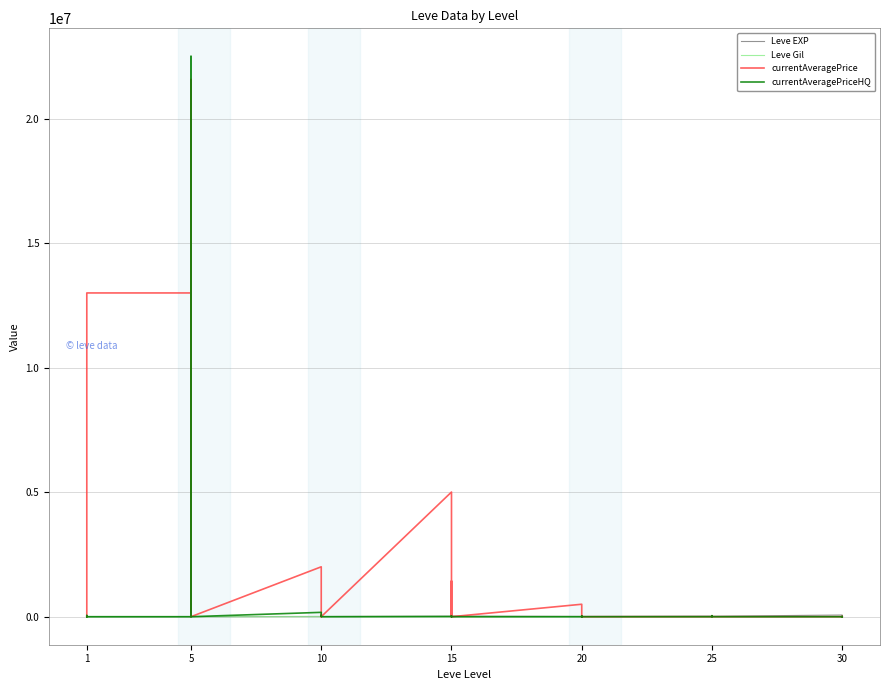

Rank the series at 20 from lowest to highest value.

currentAveragePriceHQ, Leve Gil, Leve EXP, currentAveragePrice